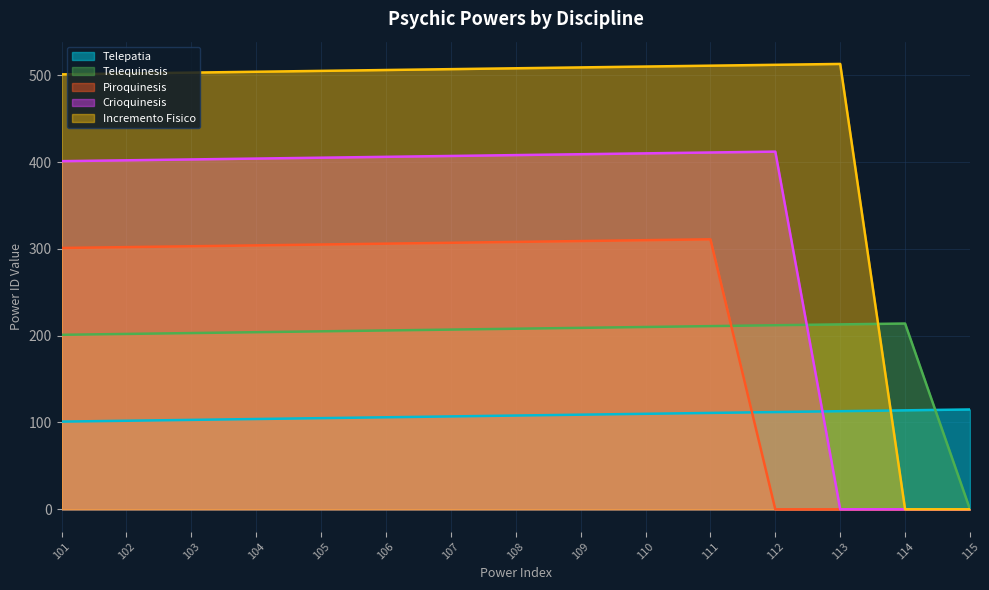

What is the difference between the maximum and minimum values in the Incremento Fisico series?

513